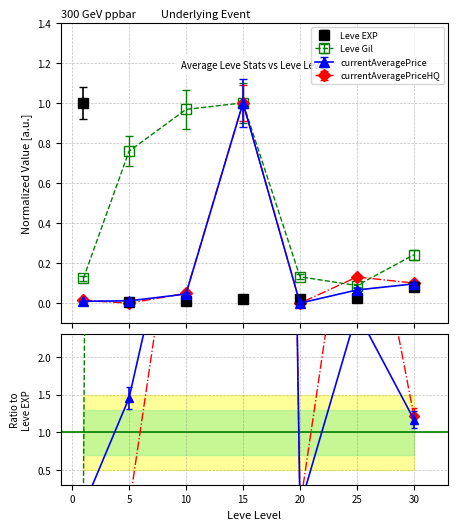

Is this an area chart (filled region under the line)?

No